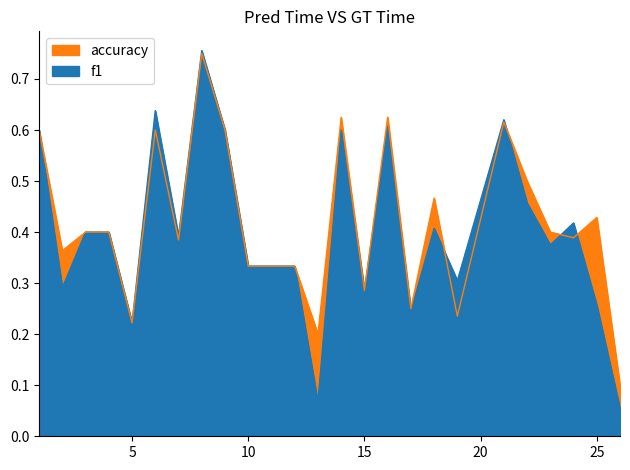

Count the accuracy values in the range 0 to 1.

24